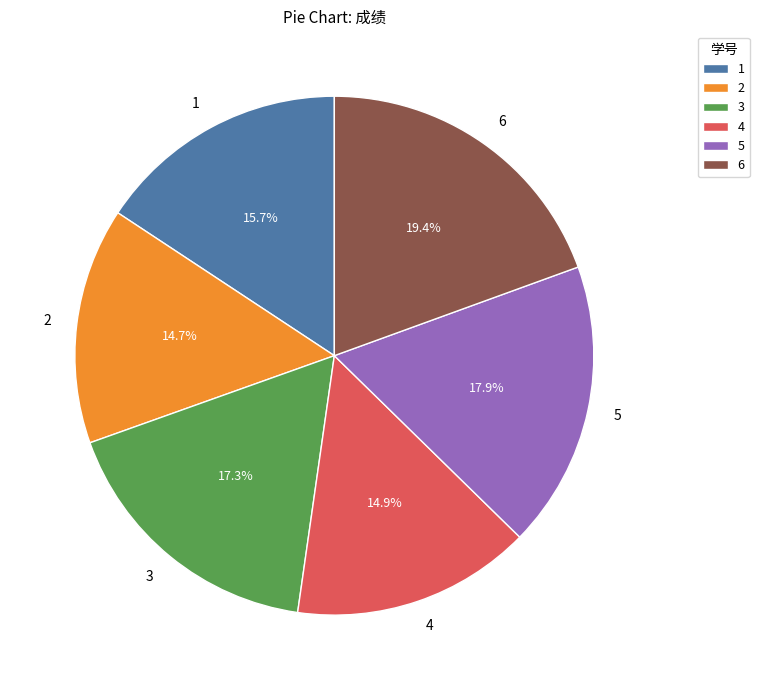

Is it true that 5 is 30% of the pie?

False